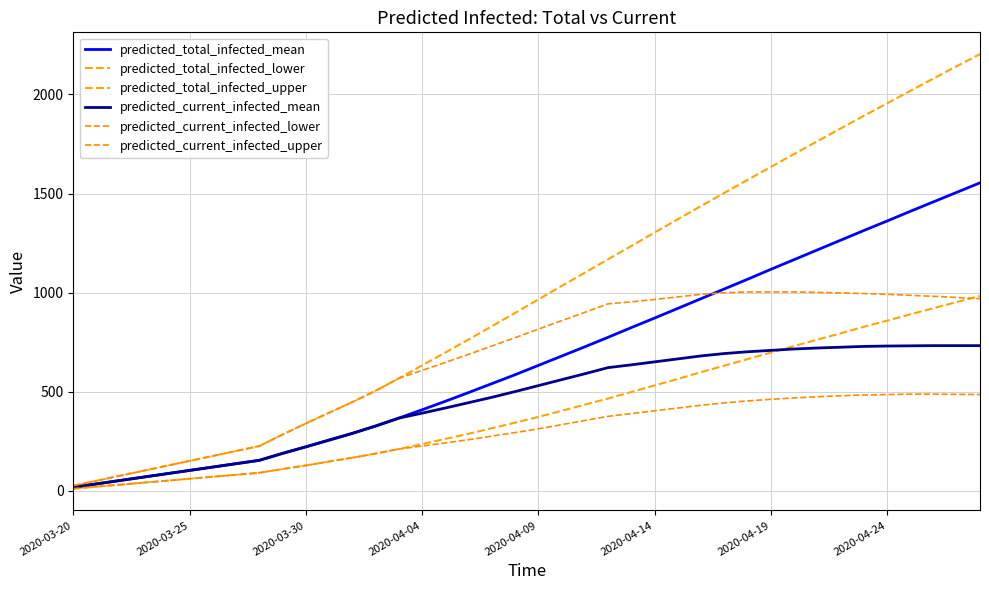

How many lines are shown in the chart?

6